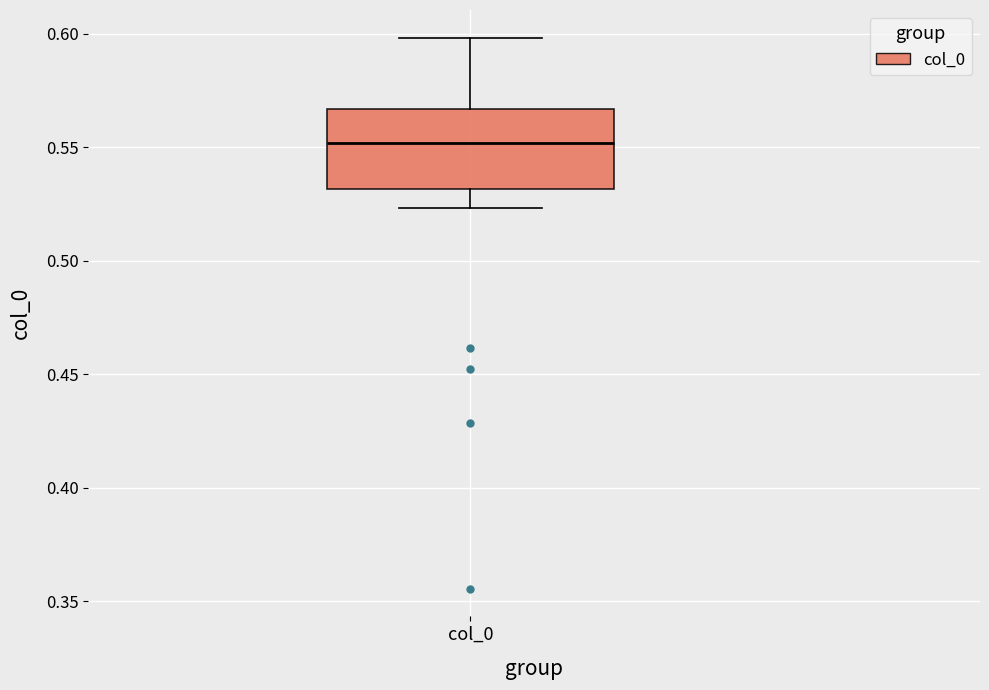

Transcribe this box plot: give where the median line is, the range the box spans, and where the two whiskers end, as read against the y-axis. The values are not printed on the chart, so give them approximately, as read against the axis.

median 0.550, box 0.530 to 0.565, whiskers 0.525 to 0.600